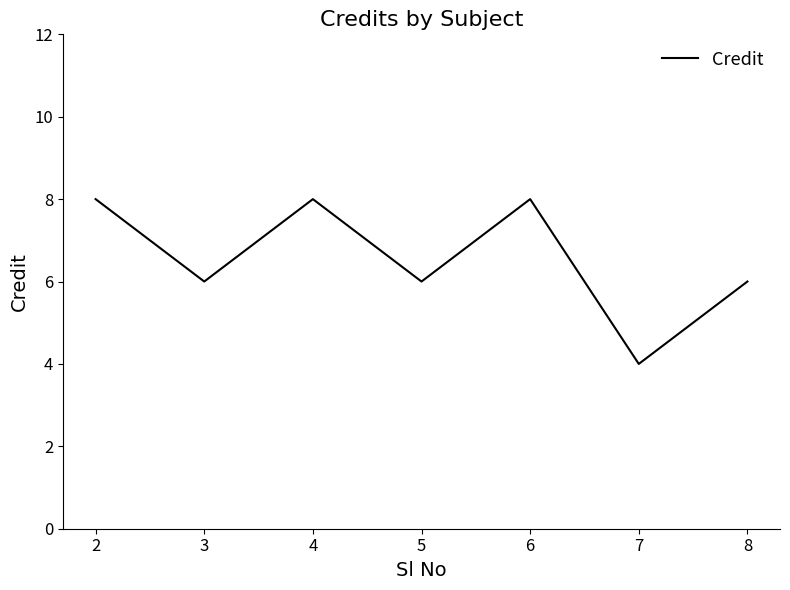

The chart shows a value of 2 at 4. True or false?

False